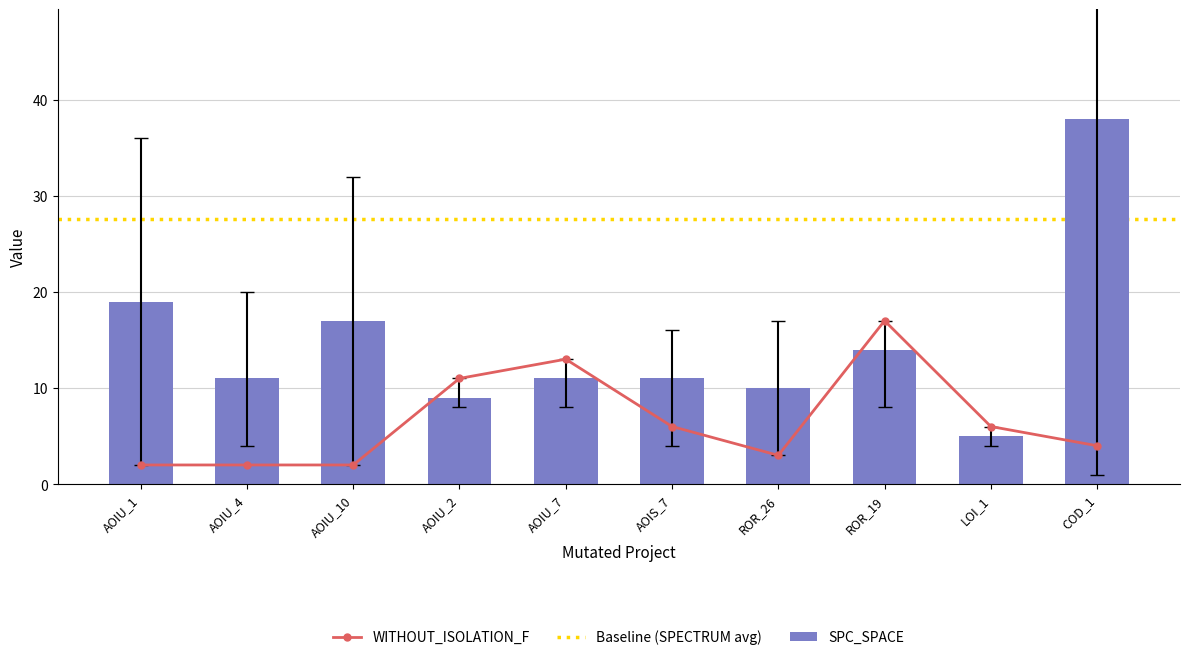

Which category has the highest value in the SPC_SPACE series?

COD_1